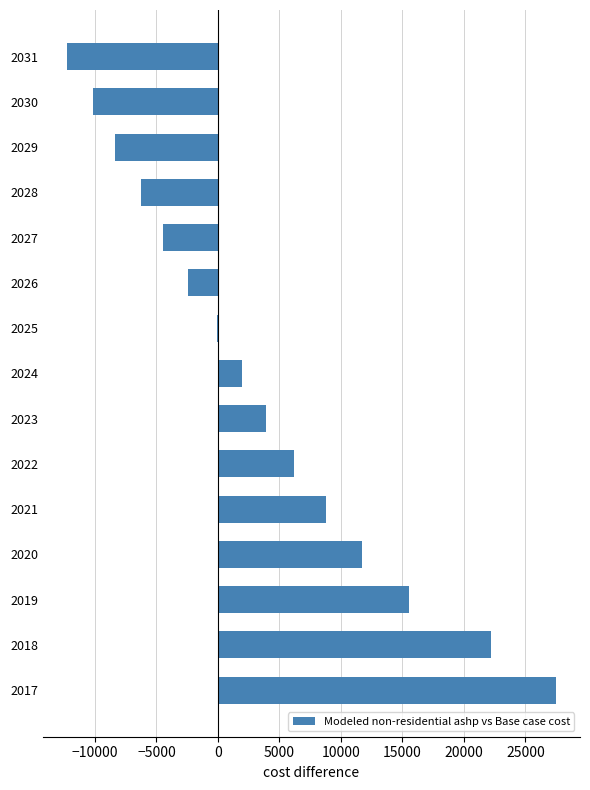

The chart shows a value of 27447.4 at 2017. True or false?

True